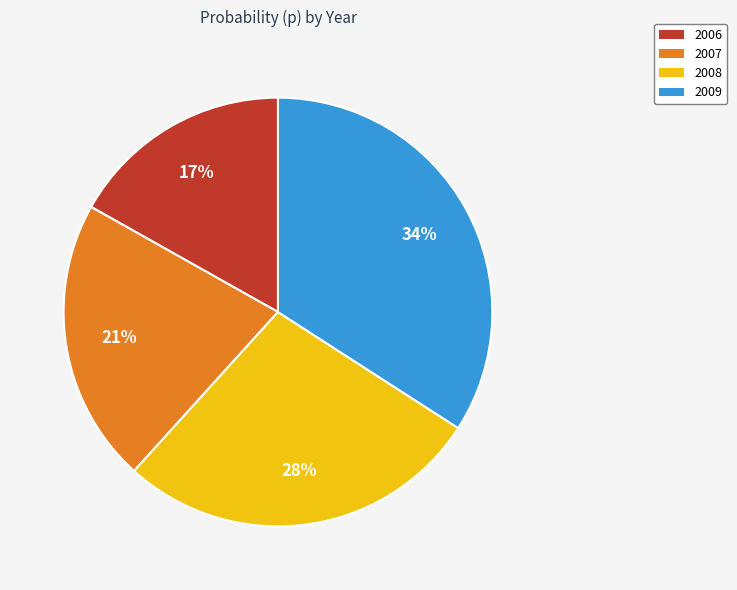

Is there a majority slice in this chart?

No